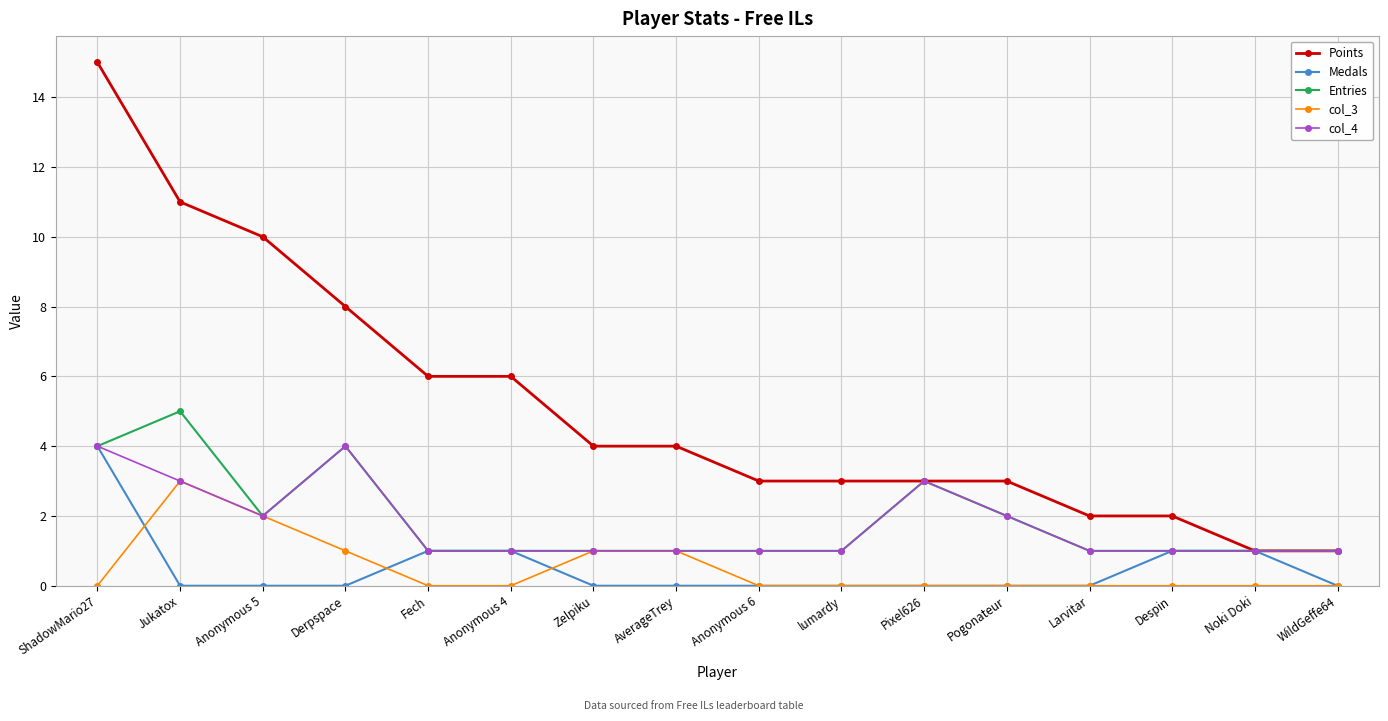

What is the label of the 16th point from the right?

ShadowMario27